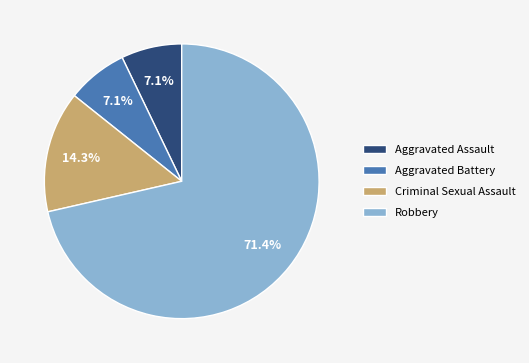

To the nearest percent, what portion does Criminal Sexual Assault represent?

14%